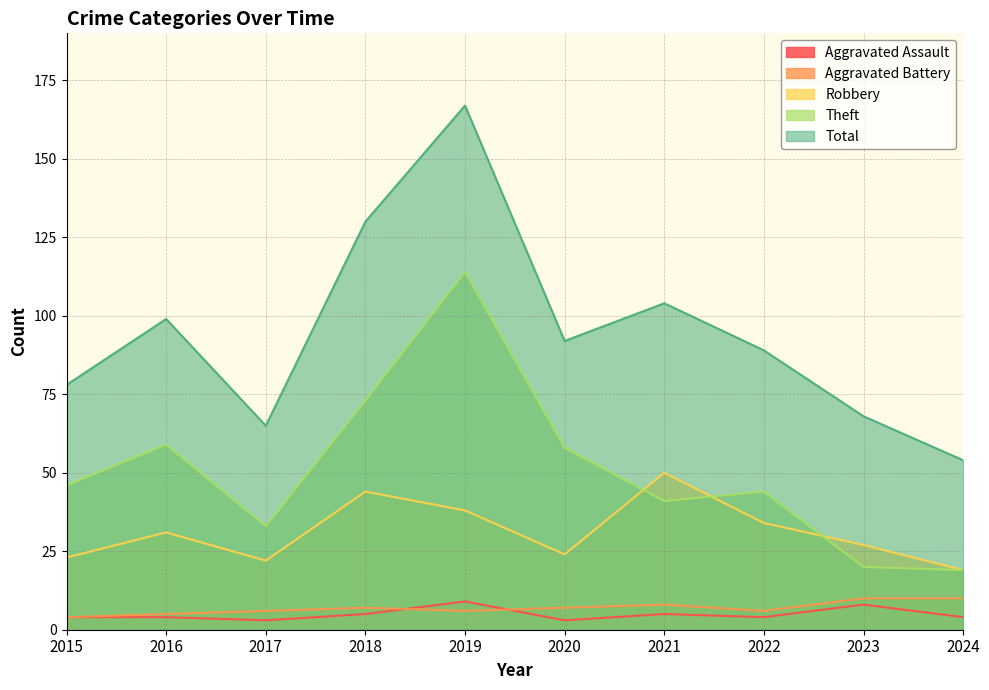

Is the value of Aggravated Battery at 2018 greater than the value of Robbery at 2021?

No